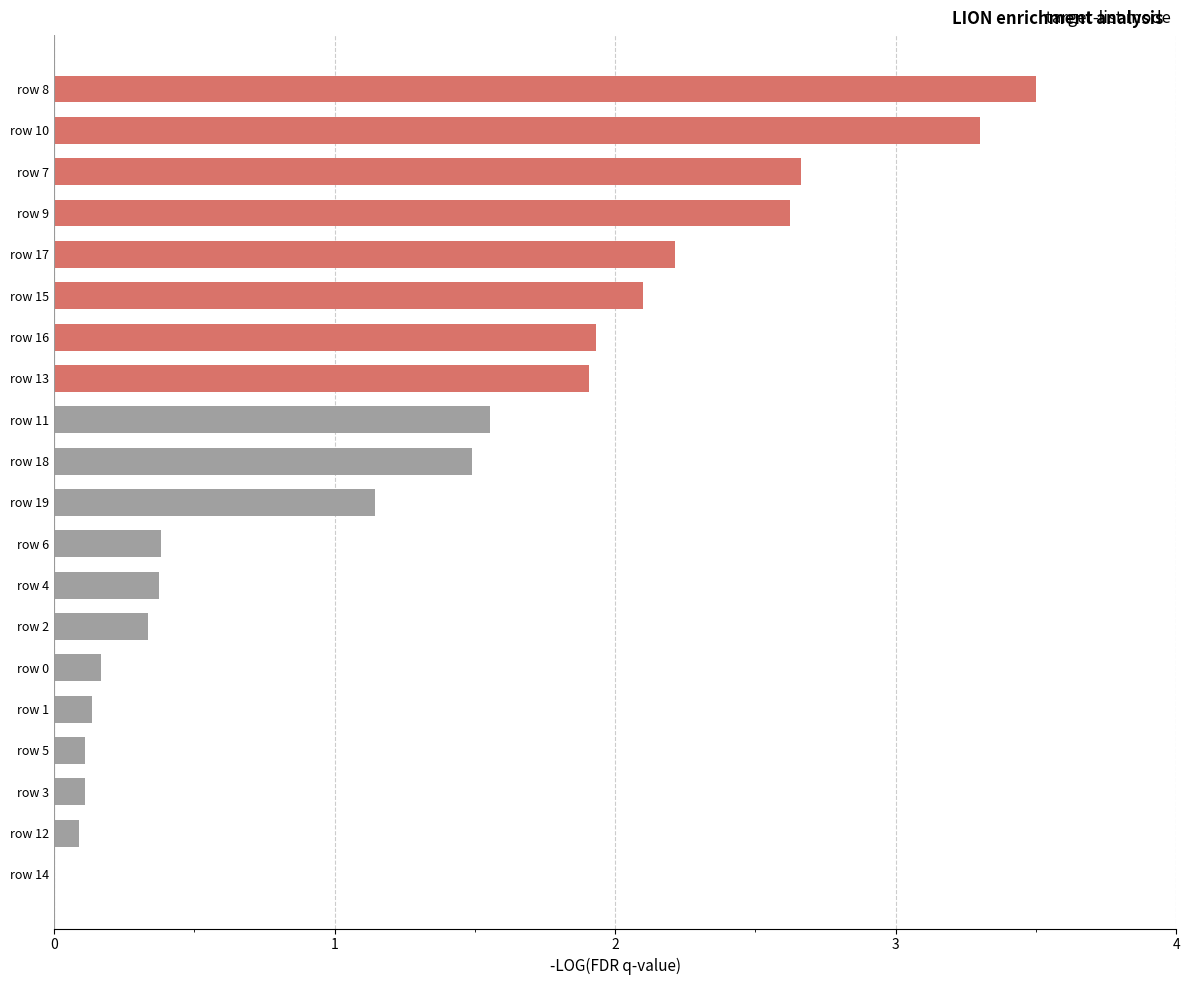

Where is the data nearest to the value 1?

row 19